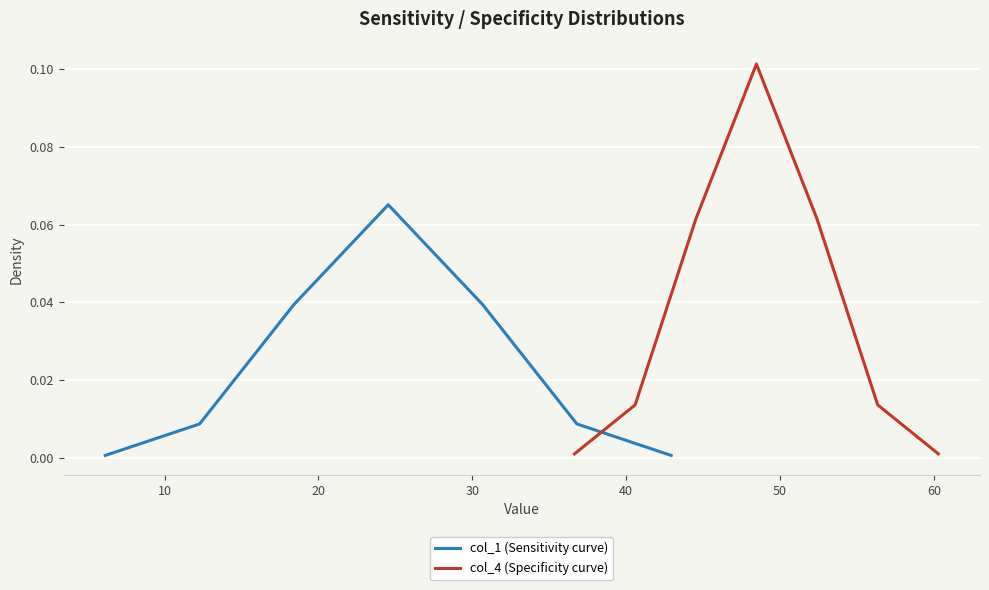

What are all the series names shown in the legend?

col_1 (Sensitivity curve), col_4 (Specificity curve)